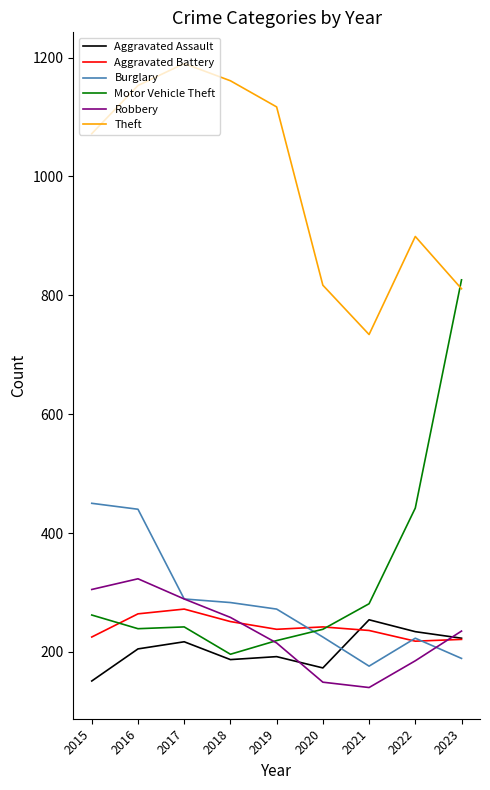

At which label does Robbery reach its peak?

2016